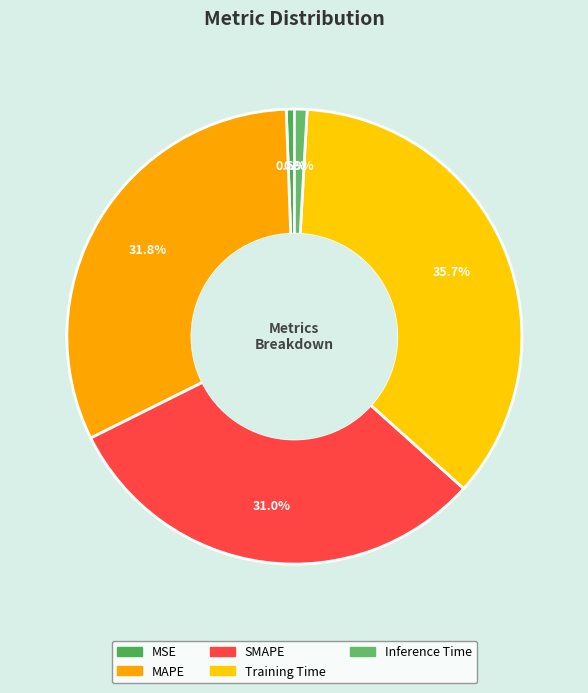

Which has a higher value, MAPE or Training Time?

Training Time